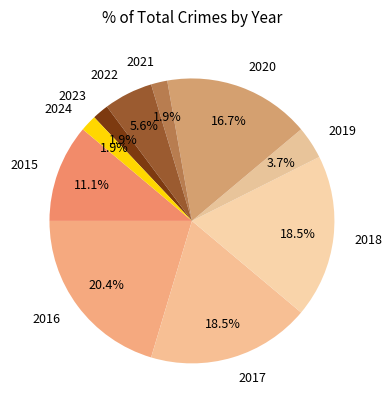

How many slices are in this pie chart?

10